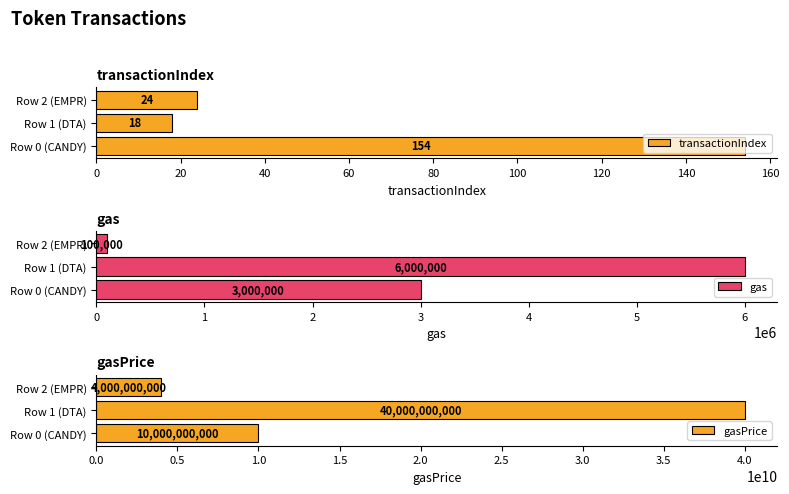

Is the value of gas at 0 greater than the value of gasPrice at 40?

No